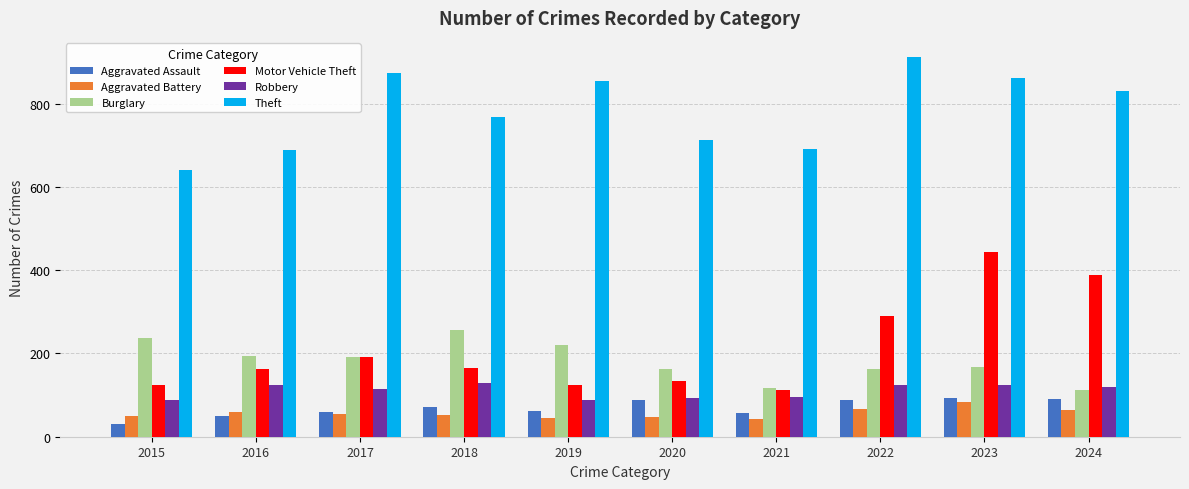

Which series has the largest total across all categories?

Theft